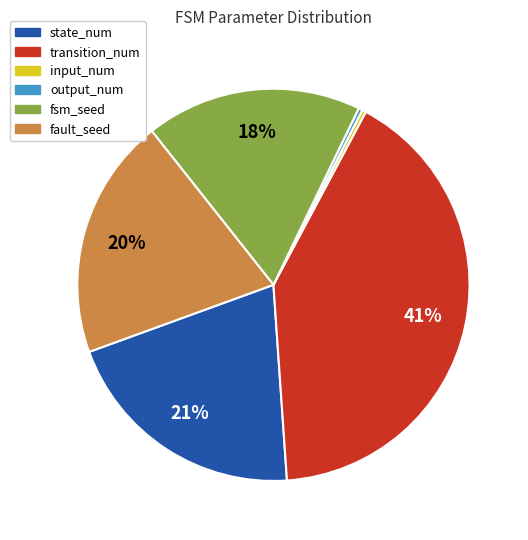

Count the number of slices in the pie.

6